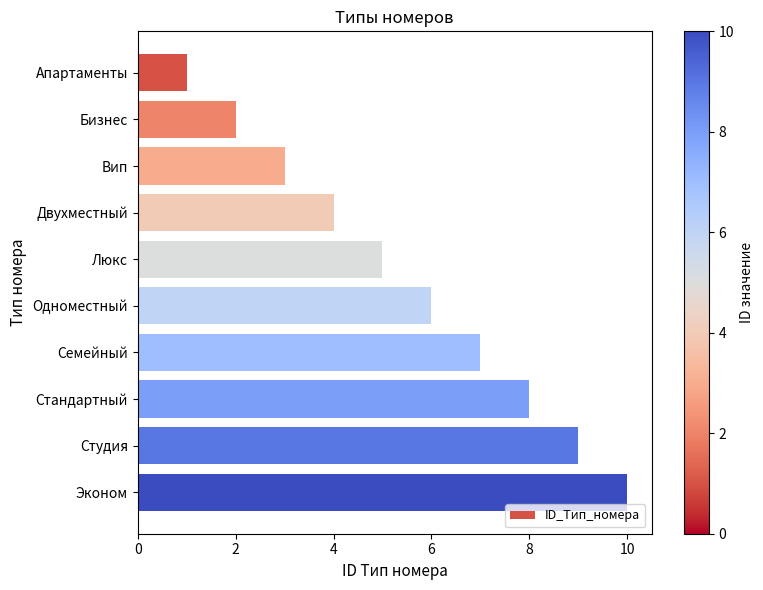

What is the label of the 1st bar from the top?

Апартаменты